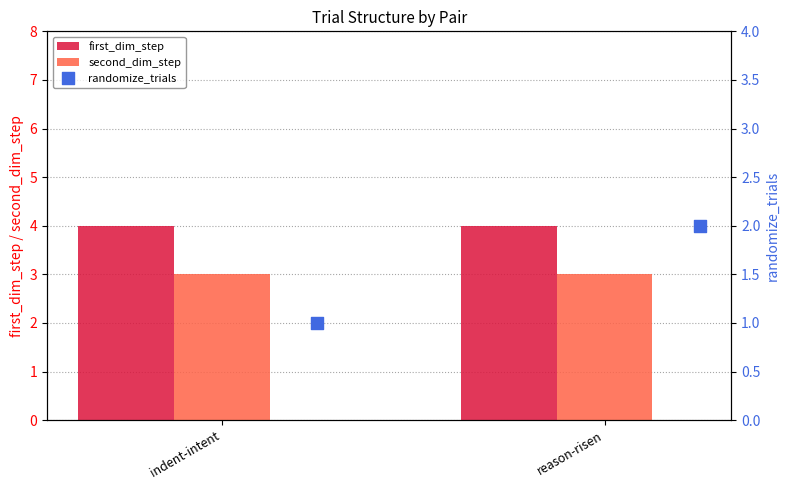

What are all the series names shown in the legend?

first_dim_step, second_dim_step, randomize_trials